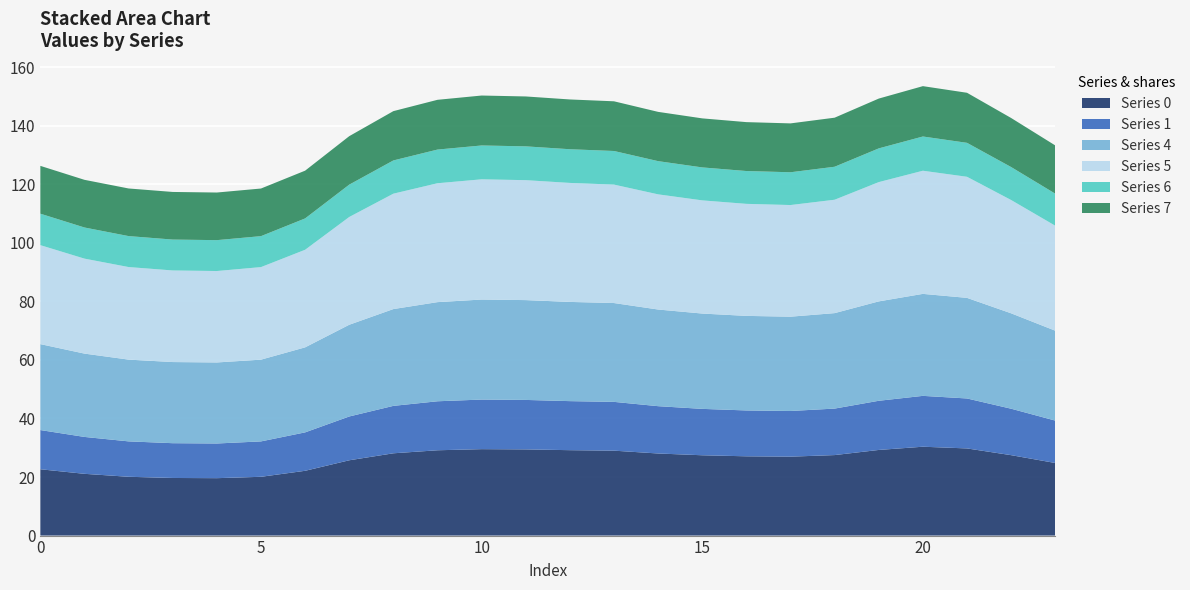

Reading right to left, extract all data points from this chart.

Series 0: 23=24.8	22=27.5	21=29.8	20=30.3	19=29.2	18=27.5	17=27.0	16=27.1	15=27.4	14=28.0	13=29.0	12=29.2	11=29.4	10=29.5	9=29.1	8=28.1	7=25.7	6=22.1	5=20.1	4=19.6	3=19.7	2=20.1	1=21.1	0=22.7
Series 1: 23=14.5	22=15.9	21=17.1	20=17.4	19=16.8	18=15.9	17=15.6	16=15.7	15=15.8	14=16.2	13=16.7	12=16.7	11=16.9	10=16.9	9=16.7	8=16.2	7=15.0	6=13.1	5=12.1	4=11.8	3=11.9	2=12.1	1=12.6	0=13.4
Series 4: 23=30.7	22=32.6	21=34.4	20=34.8	19=33.9	18=32.6	17=32.2	16=32.3	15=32.6	14=33.0	13=33.7	12=33.9	11=34.1	10=34.2	9=33.9	8=33.1	7=31.3	6=29.0	5=27.9	4=27.7	3=27.7	2=27.9	1=28.5	0=29.3
Series 5: 23=35.9	22=38.7	21=41.3	20=42.1	19=40.7	18=38.7	17=38.1	16=38.3	15=38.6	14=39.3	13=40.4	12=40.6	11=41.0	10=41.1	9=40.6	8=39.4	7=36.8	6=33.3	5=31.6	4=31.2	3=31.3	2=31.6	1=32.4	0=33.8
Series 6: 23=10.9	22=11.3	21=11.6	20=11.7	19=11.5	18=11.3	17=11.2	16=11.2	15=11.3	14=11.3	13=11.5	12=11.5	11=11.5	10=11.6	9=11.5	8=11.3	7=11.0	6=10.7	5=10.6	4=10.5	3=10.5	2=10.6	1=10.6	0=10.7
Series 7: 23=16.5	22=16.8	21=17.1	20=17.2	19=17.0	18=16.8	17=16.7	16=16.7	15=16.7	14=16.8	13=17.0	12=17.0	11=17.0	10=17.1	9=17.0	8=16.8	7=16.6	6=16.3	5=16.3	4=16.3	3=16.3	2=16.3	1=16.3	0=16.3